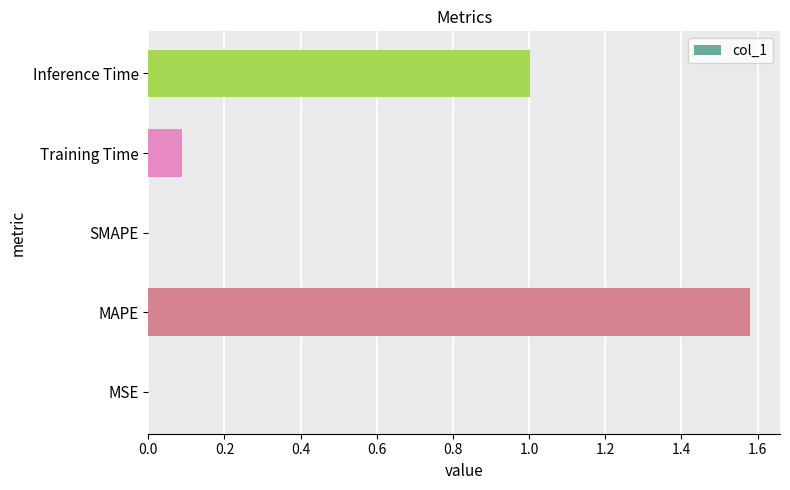

What is the sum of all values?

2.7